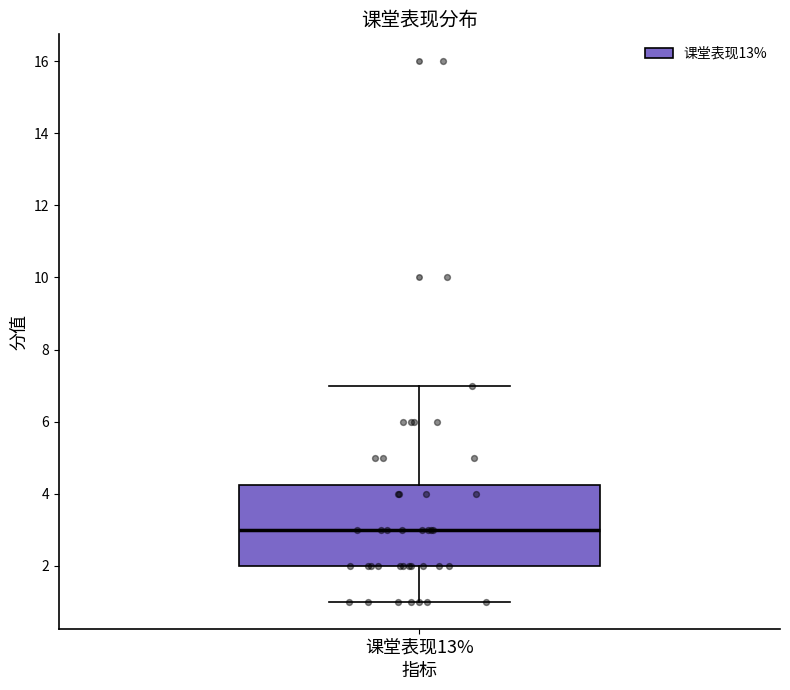

Where is the upper edge of the box for 课堂表现13% on the y-axis? The values are not printed on the chart, so give them approximately, as read against the axis.

4.2